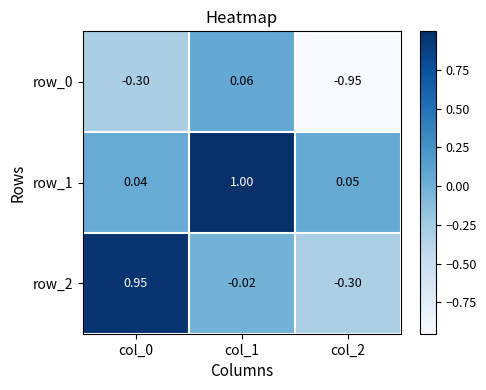

Is the value of row_0 at col_1 greater than the value of row_1 at col_0?

Yes